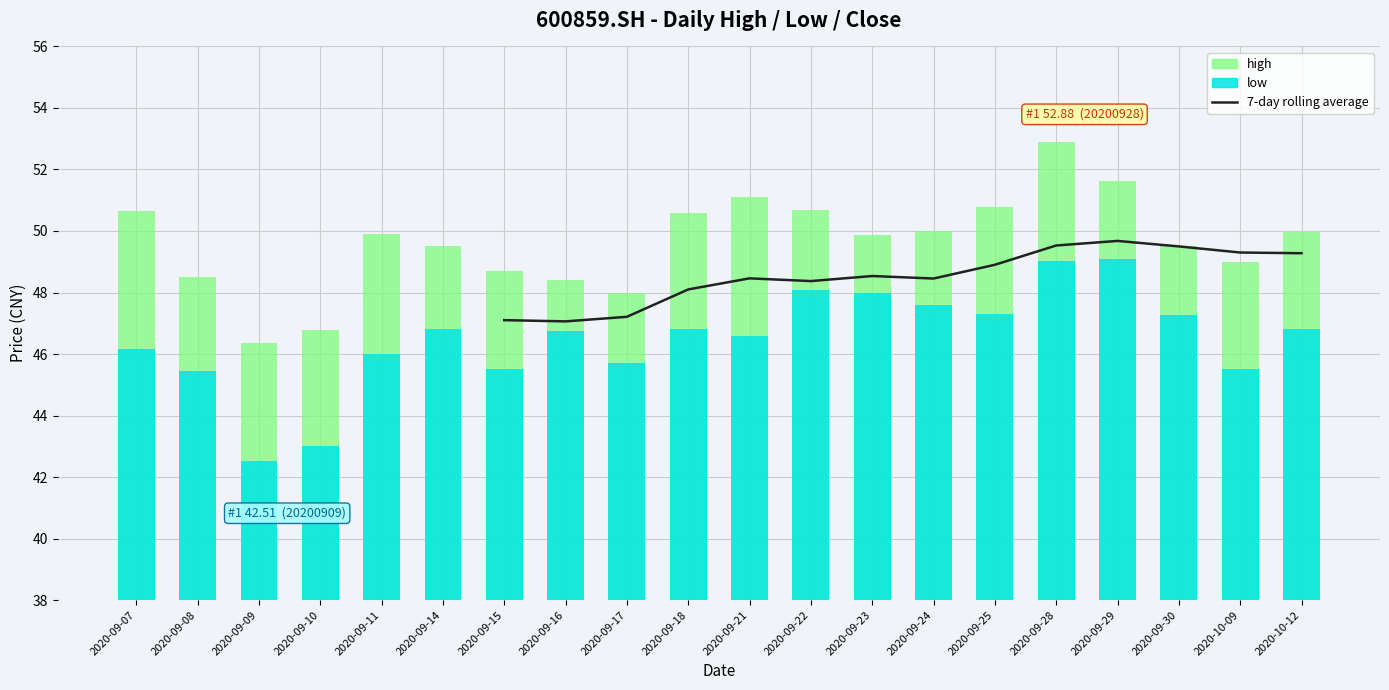

What is the label of the 16th bar from the right?

2020-09-11